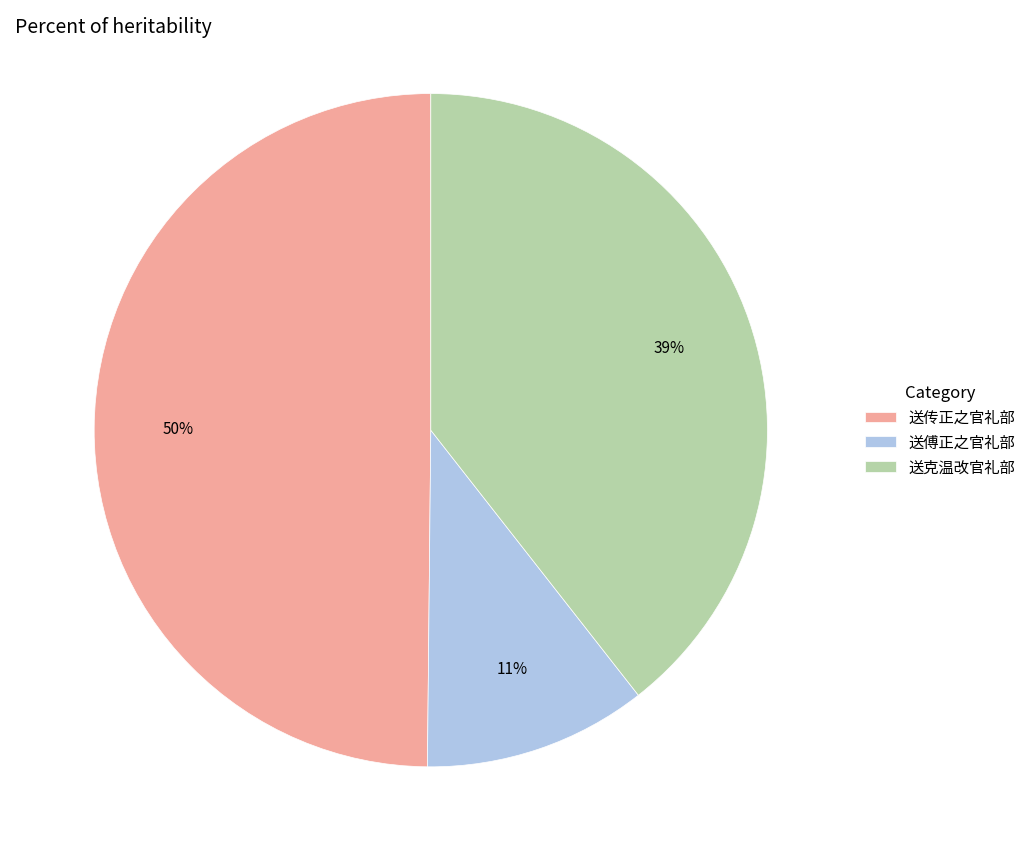

Combined, do 送传正之官礼部 and 送克温改官礼部 account for over 50%?

Yes